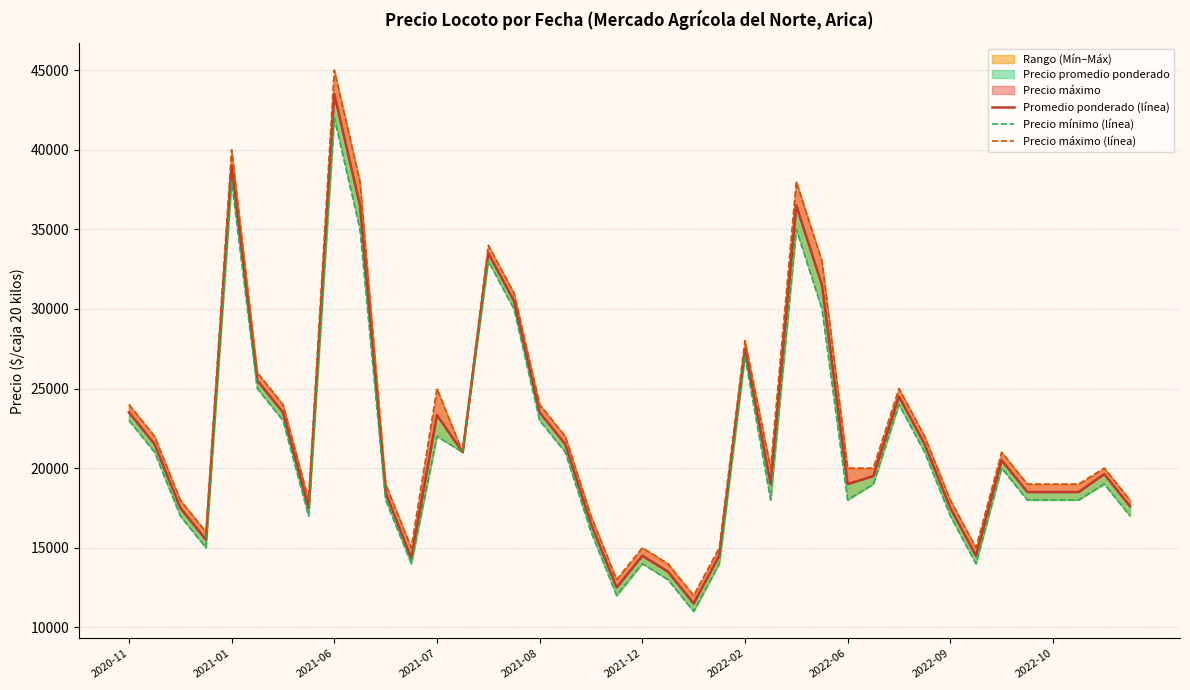

Count the number of categories in the chart.

40